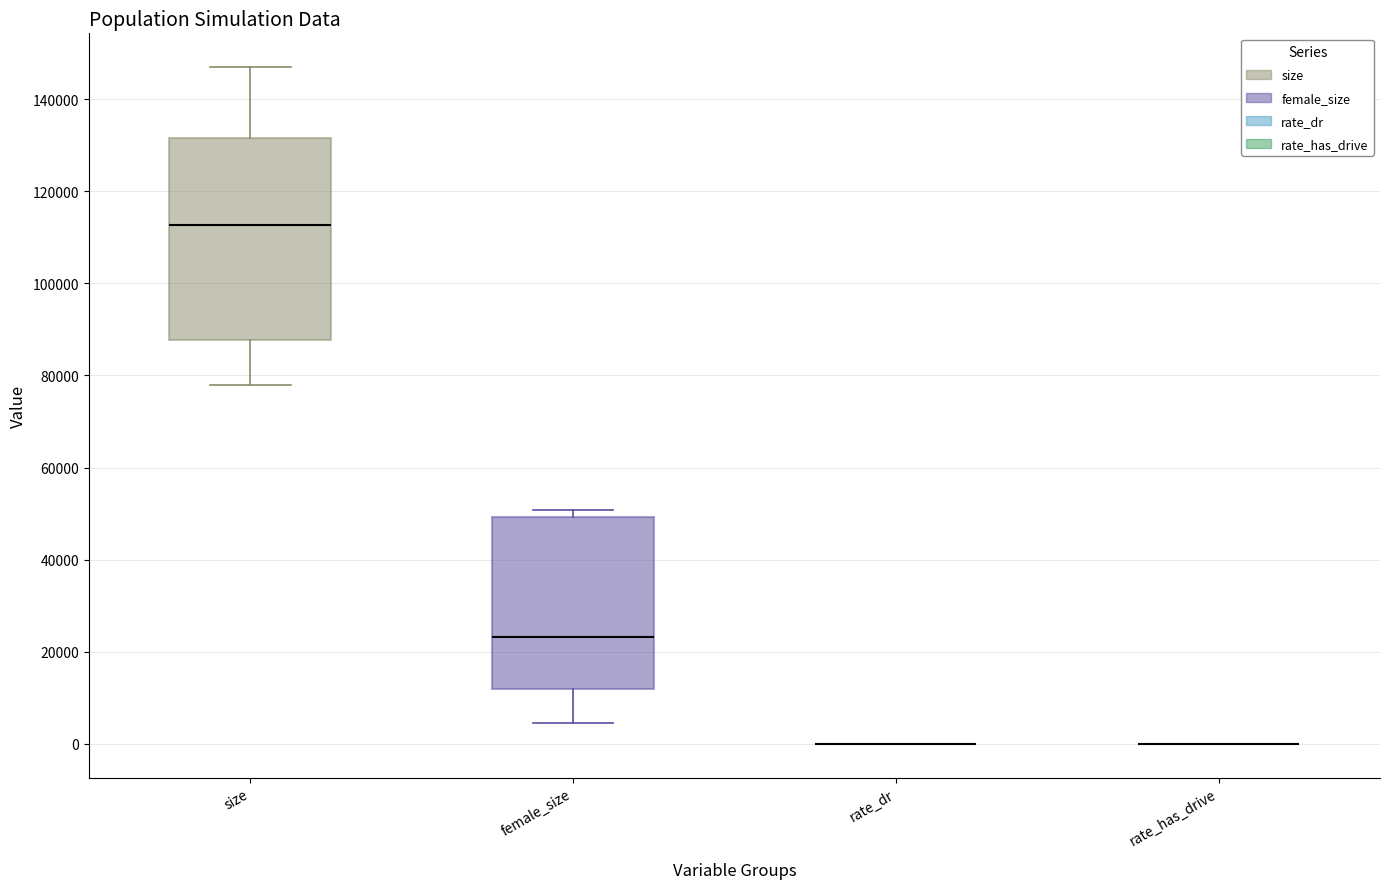

Reading left to right, read every box against the y-axis: the position of its median line, the range the box covers, and the ends of its whiskers. The values are not printed on the chart, so give them approximately, as read against the axis.

size: median 112000, box 88000 to 132000, whiskers 78000 to 146000
female_size: median 24000, box 12000 to 50000, whiskers 4000 to 50000 (just above the box's upper edge)
rate_dr: box collapsed to a line at 0, whiskers 0 to 0
rate_has_drive: box collapsed to a line at 0, whiskers 0 to 0